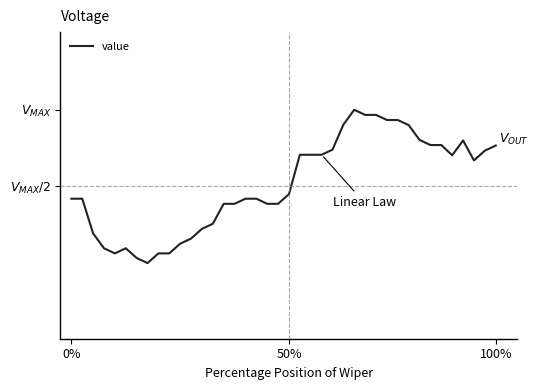

Reading left to right, what are all the values shown in this chart?

96.7	96.7	96.1	95.8	95.7	95.8	95.6	95.5	95.7	95.7	95.9	96.0	96.2	96.2	96.6	96.6	96.7	96.7	96.6	96.6	96.8	97.6	97.6	97.6	97.7	98.2	98.5	98.4	98.4	98.3	98.3	98.2	97.9	97.8	97.8	97.6	97.9	97.5	97.7	97.8